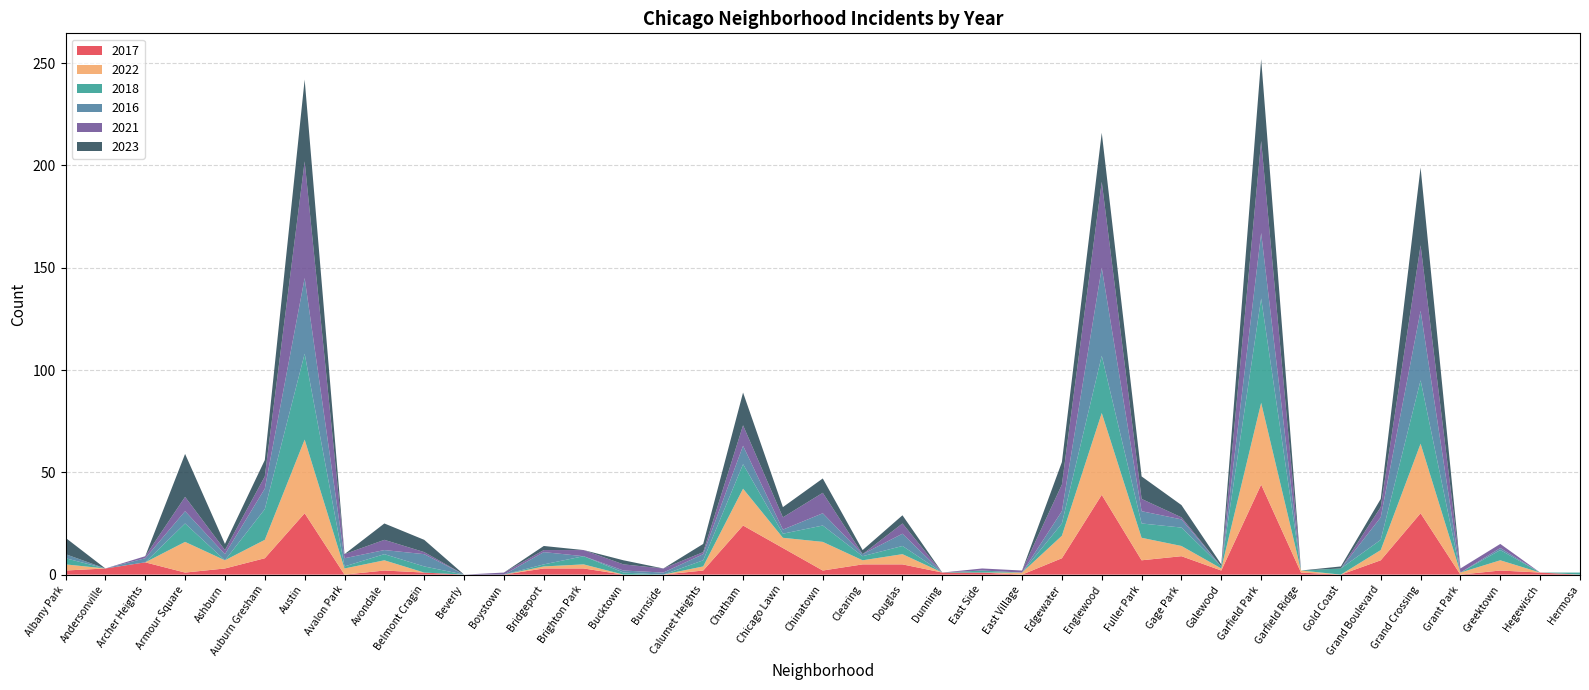

Reading left to right, extract all data points from this chart.

2017: 2	3	6	1	3	8	30	0	2	1	0	0	3	3	0	0	2	24	13	2	5	5	1	1	0	8	39	7	9	2	44	1	0	7	30	0	2	1	0
2022: 3	0	0	15	4	9	36	3	5	0	0	0	1	2	0	0	2	18	5	14	2	5	0	0	1	11	40	11	5	1	40	1	0	5	34	1	5	0	0
2018: 3	0	0	9	0	15	42	1	3	3	0	0	1	4	1	0	3	12	2	8	2	4	0	1	0	6	28	7	9	1	51	0	3	5	31	0	5	0	1
2016: 2	0	2	6	3	10	37	4	2	6	0	0	6	0	1	1	3	9	2	6	1	6	0	0	0	6	43	6	4	0	32	0	0	11	34	0	1	0	0
2021: 0	0	1	7	2	6	57	2	5	1	0	1	1	3	3	2	1	10	6	10	0	5	0	1	1	13	42	6	1	0	45	0	0	5	32	2	2	0	0
2023: 8	0	0	21	3	8	40	0	8	6	0	0	2	0	2	0	4	16	5	7	2	4	0	0	0	11	24	11	6	1	40	0	1	4	38	0	0	0	0